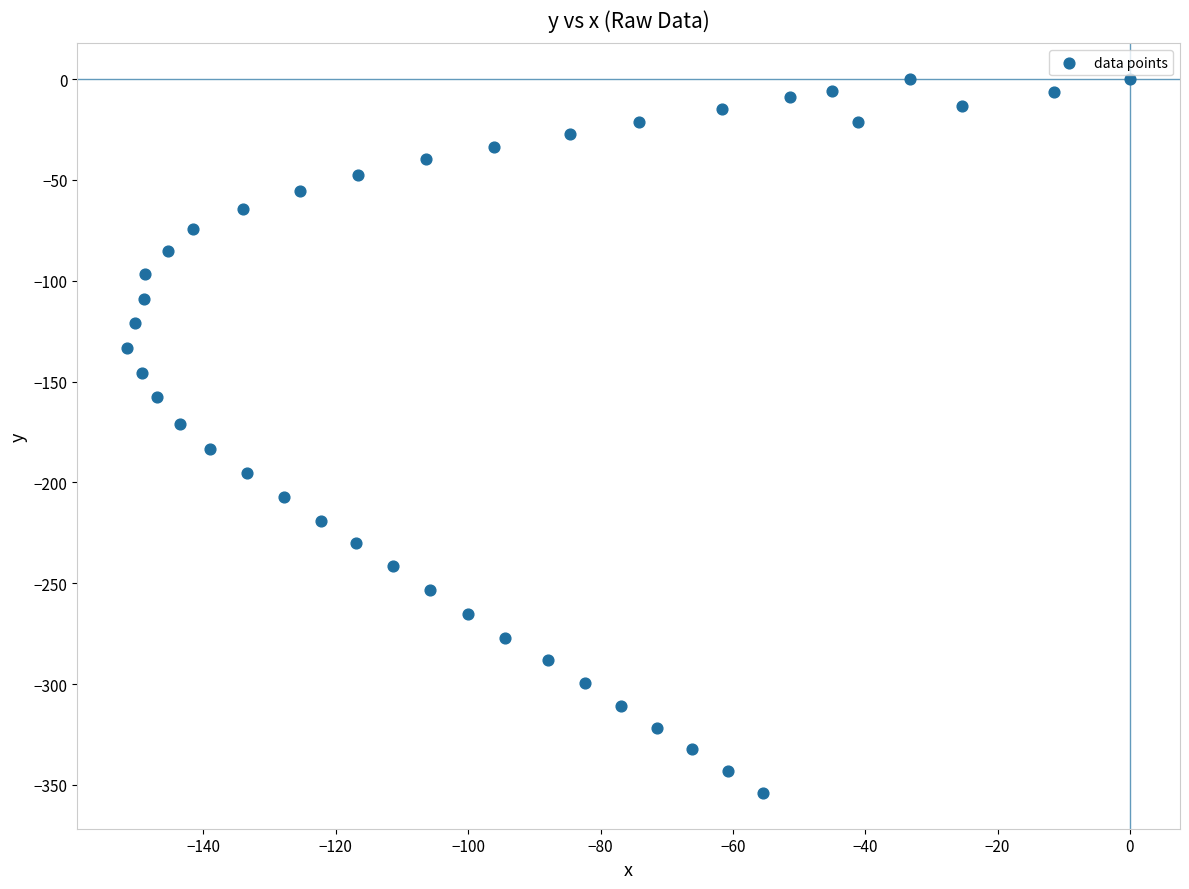

What is the range of Y values (max minus min)?

354.0